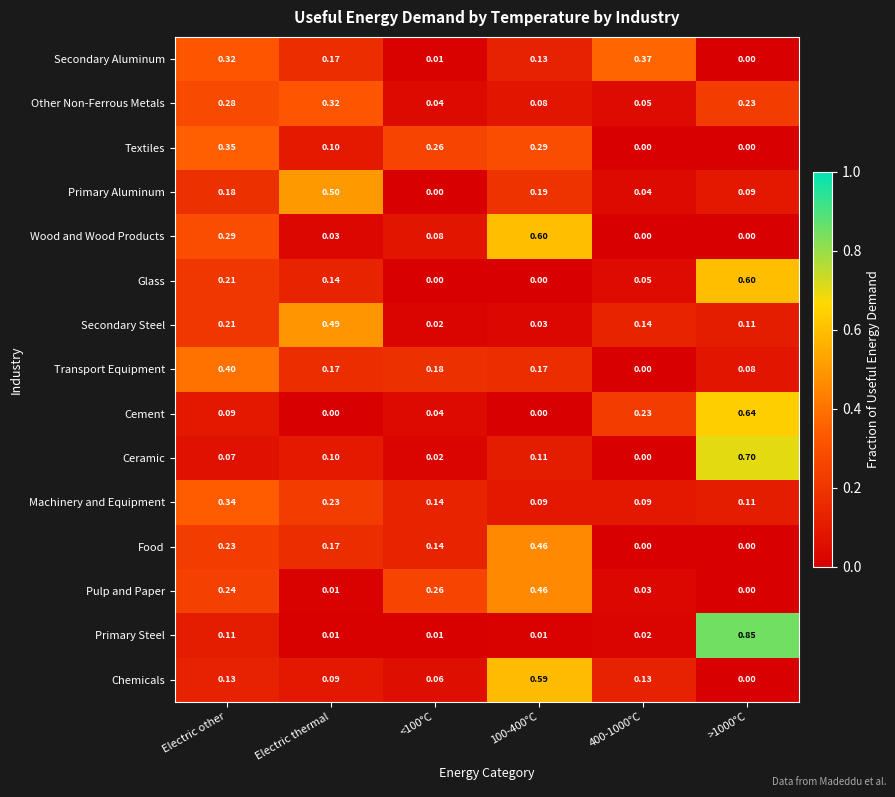

Which series has the largest total across all categories?

Primary Steel